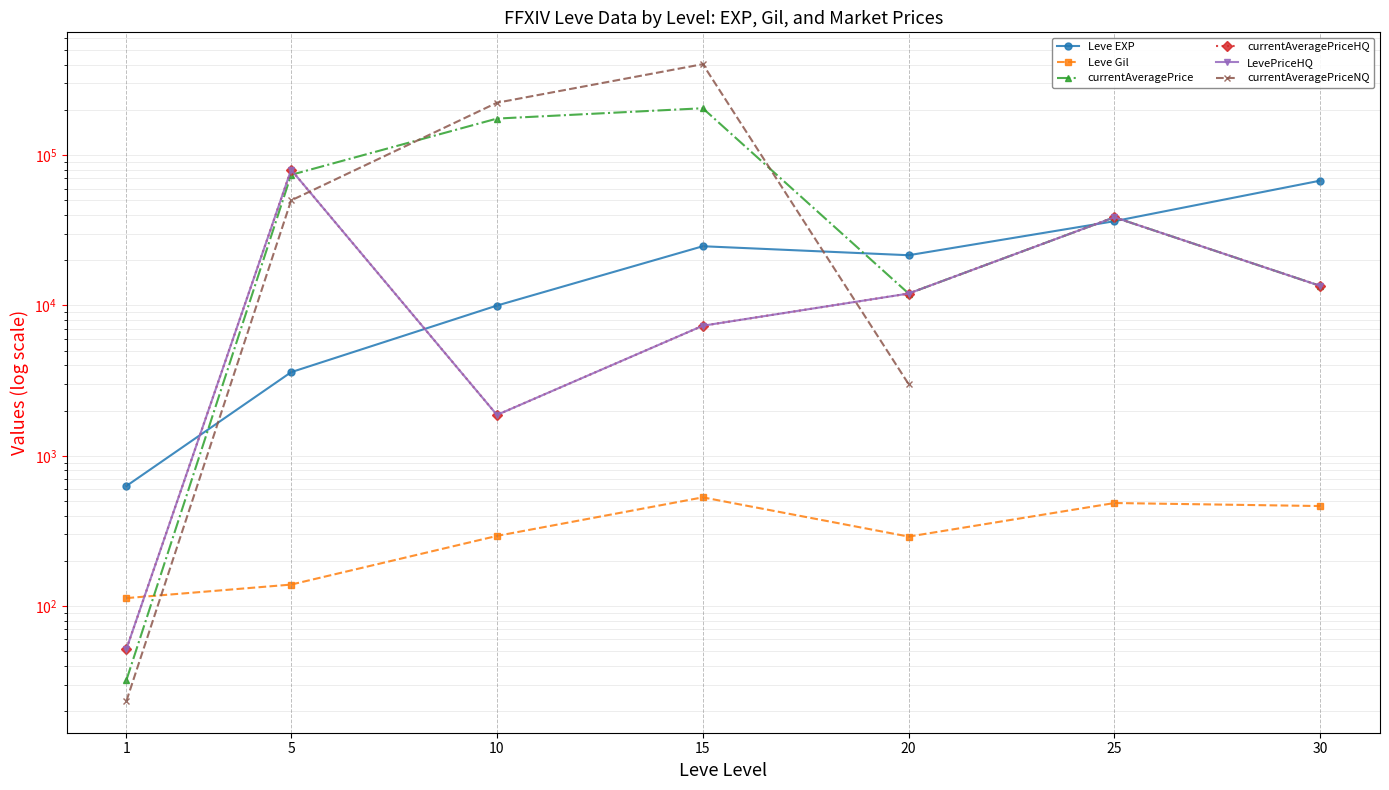

True or false: currentAveragePriceHQ has a value of 1870.0 at 10.

True